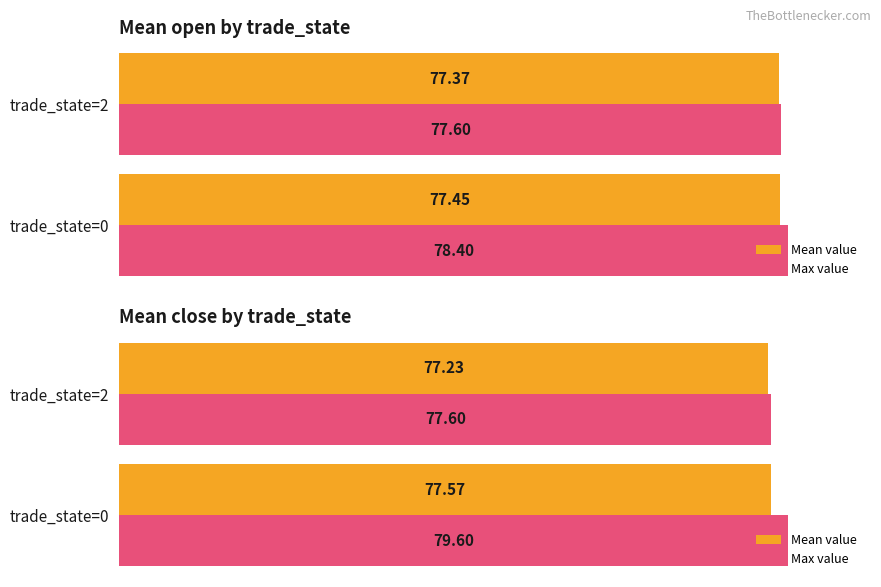

Is it true that Max value equals 77.6 at trade_state=2?

True